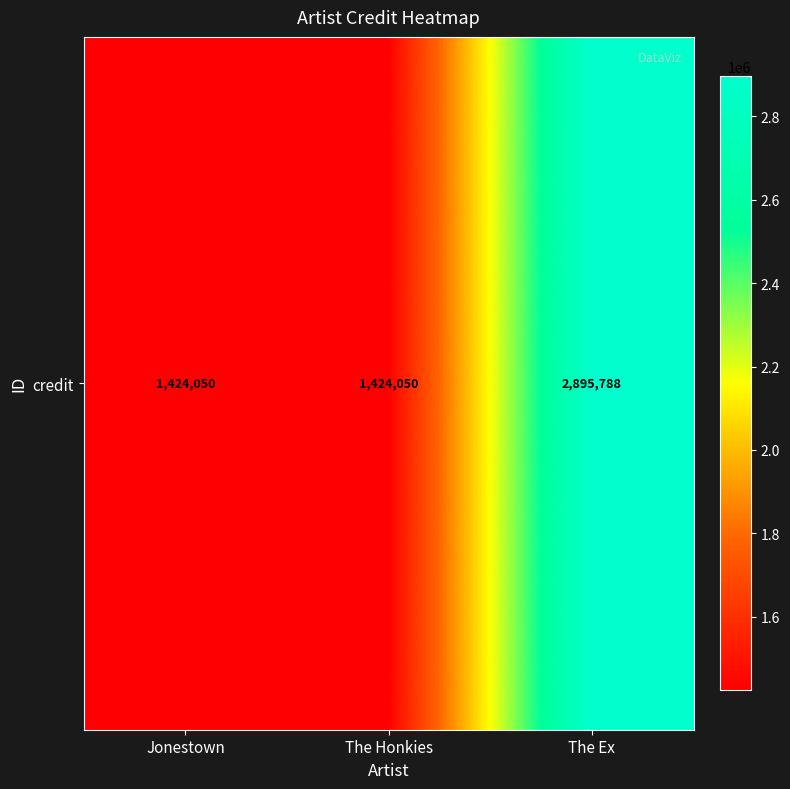

What is the change in value from Jonestown to The Ex?

+1471738